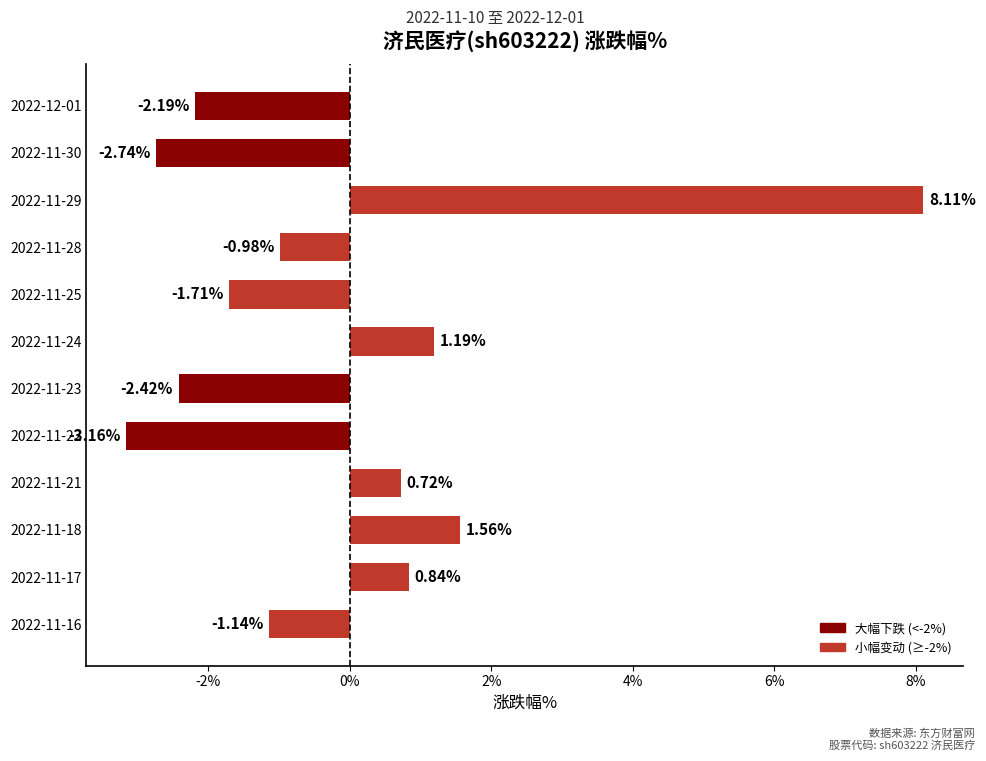

What is the difference between the second highest and minimum values?

4.7